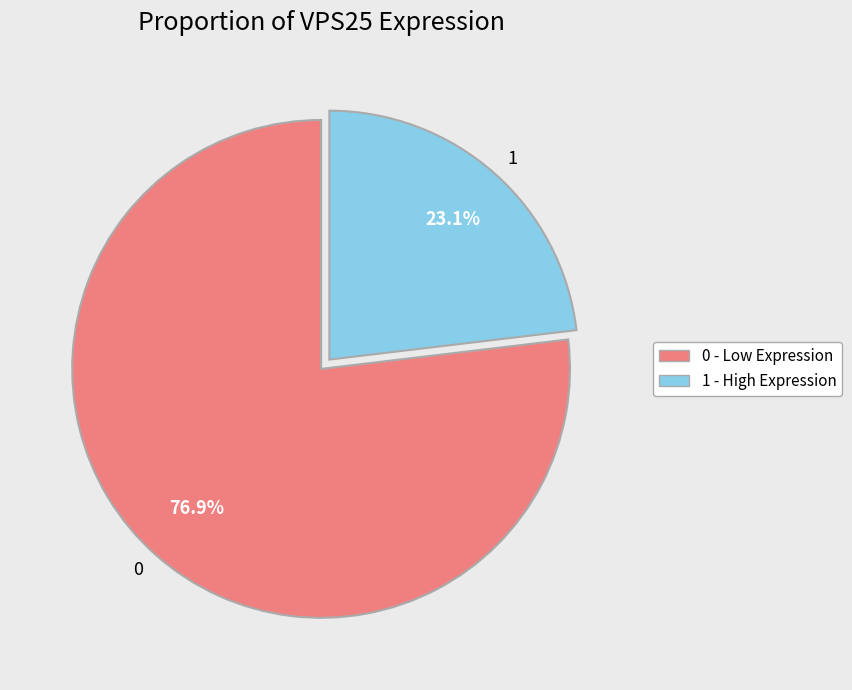

What is the ratio of the value at 0 to the value at 1?

3.3